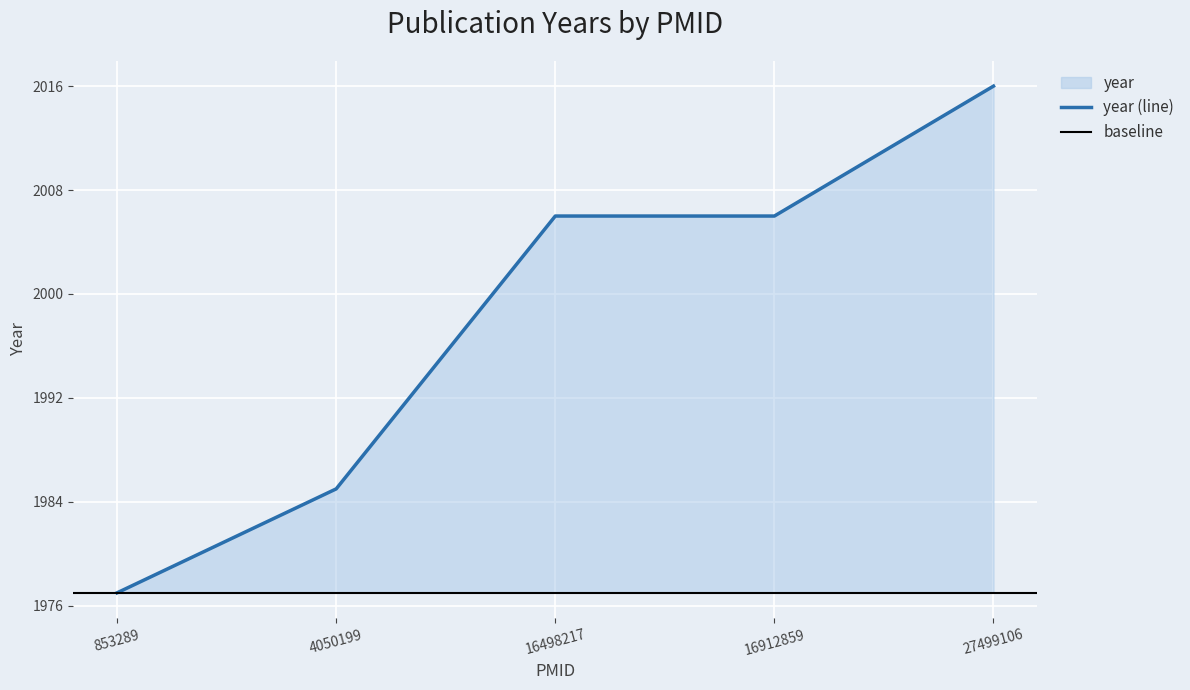

Is it true that the value at 27499106 is 2016?

True